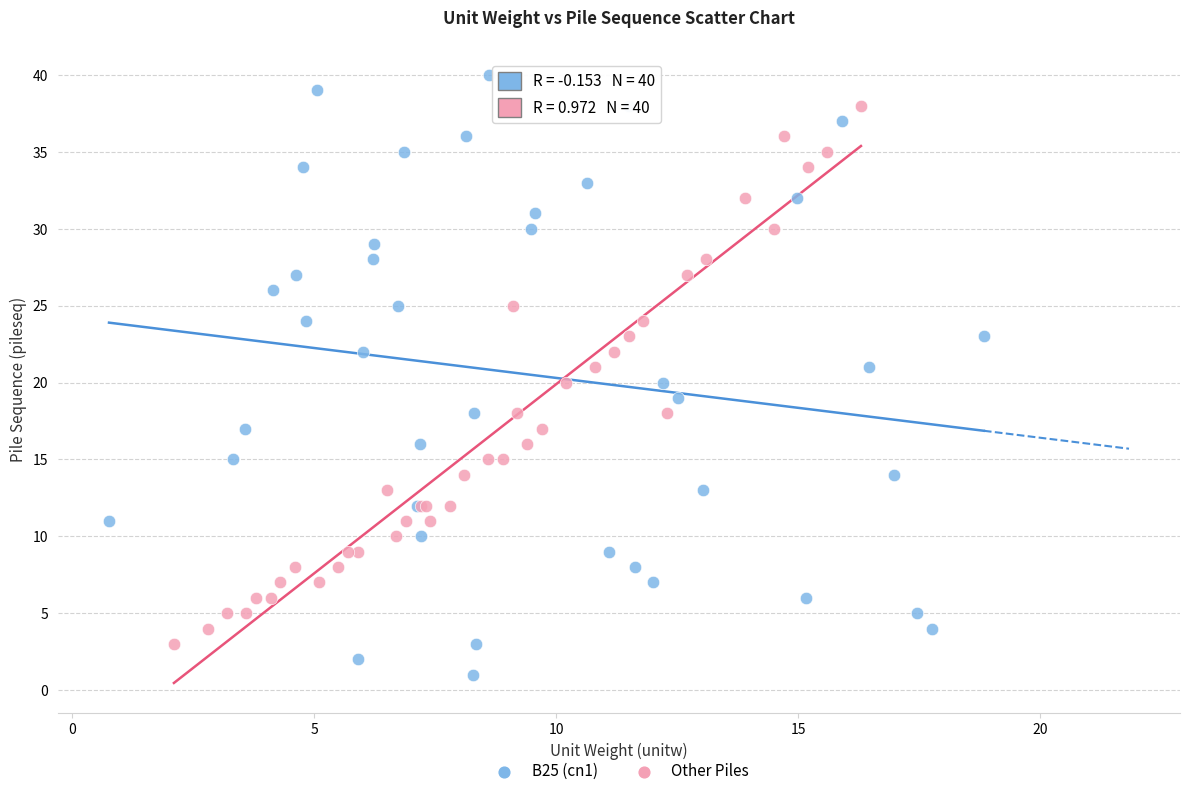

Which series has the widest spread of Y values?

B25 (cn1)